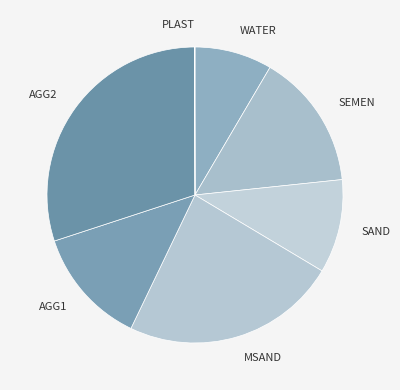

Which category has the biggest portion of the pie?

AGG2